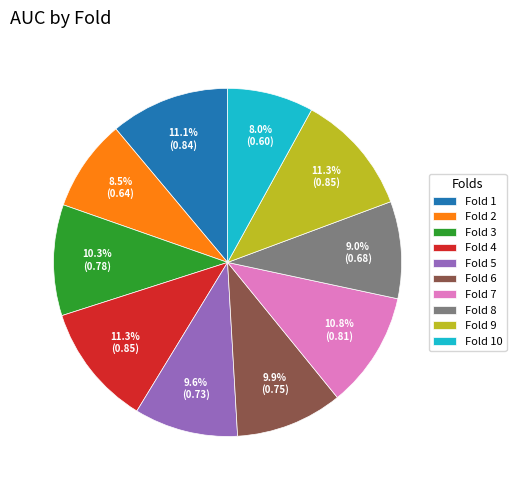

To the nearest percent, what percentage of the pie is Fold 4?

11%